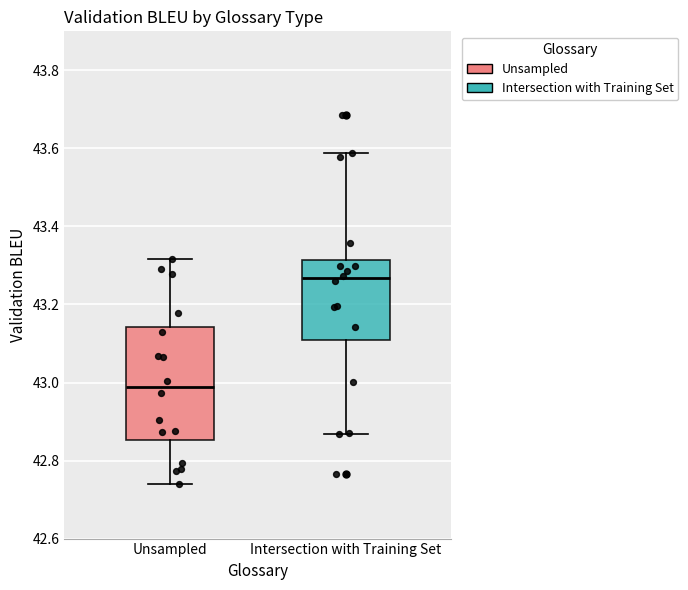

Reading left to right, read every box against the y-axis: the position of its median line, the range the box covers, and the ends of its whiskers. The values are not printed on the chart, so give them approximately, as read against the axis.

Unsampled: median 42.98, box 42.86 to 43.14, whiskers 42.74 to 43.32
Intersection with Training Set: median 43.26, box 43.10 to 43.32, whiskers 42.86 to 43.58